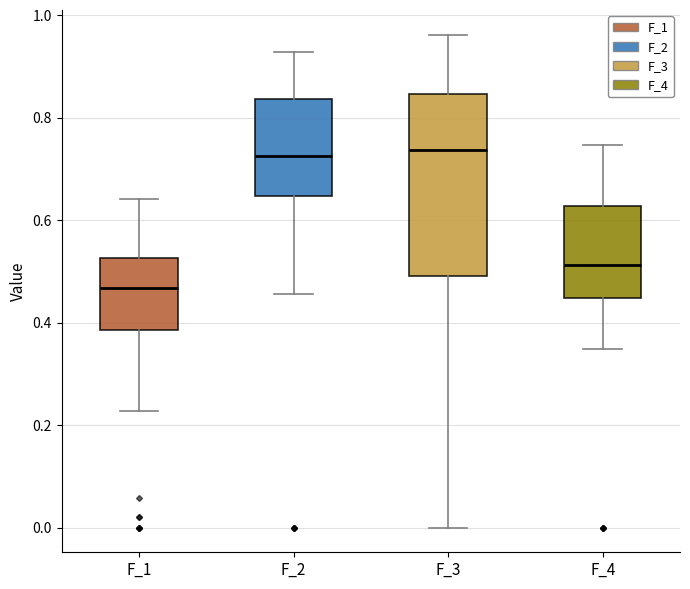

Reading left to right, transcribe this box plot: for each box, give where its median line is, the range the box spans, and where its two whiskers end, as read against the y-axis. The values are not printed on the chart, so give them approximately, as read against the axis.

F_1: median 0.46, box 0.38 to 0.52, whiskers 0.22 to 0.64
F_2: median 0.72, box 0.64 to 0.84, whiskers 0.46 to 0.92
F_3: median 0.74, box 0.50 to 0.84, whiskers 0.00 to 0.96
F_4: median 0.52, box 0.44 to 0.62, whiskers 0.34 to 0.74